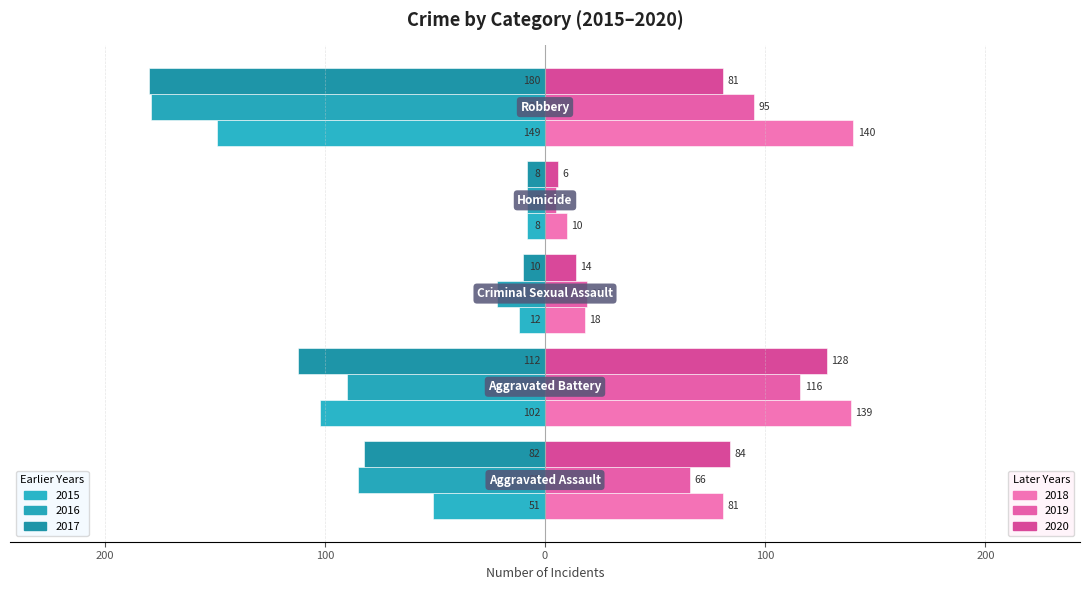

Is it true that 2018 equals 229 at Aggravated Battery?

False